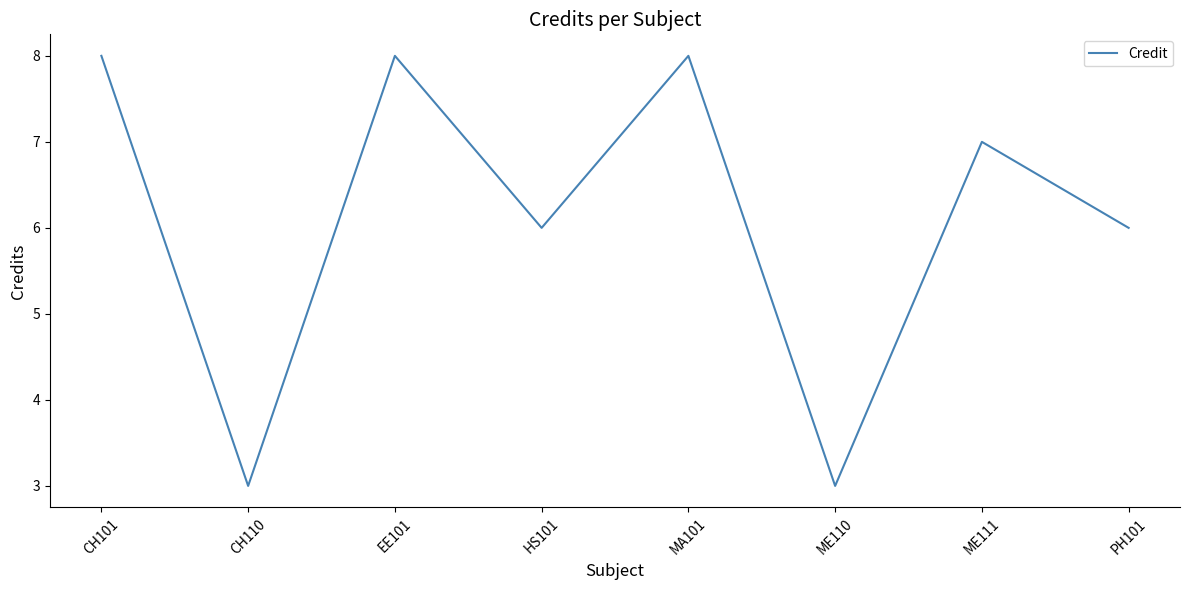

At which label does the data first exceed 7?

CH101